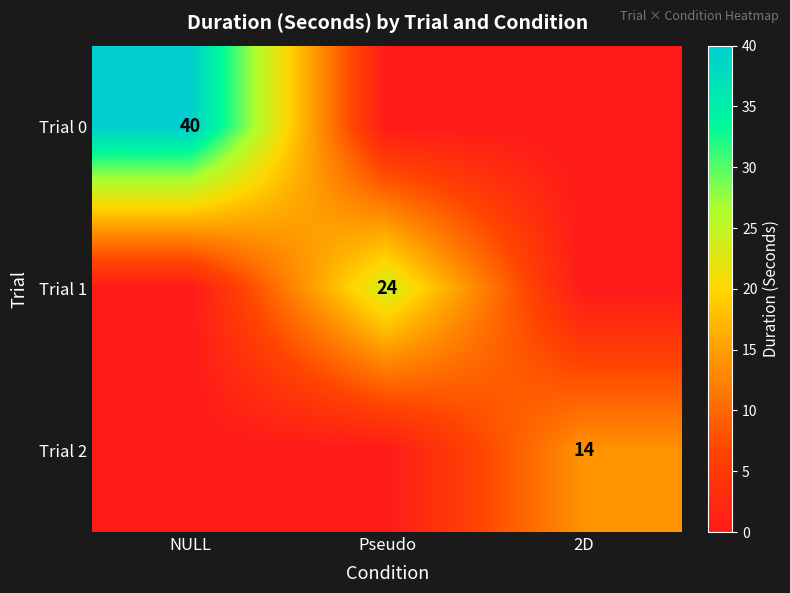

The value of Trial 0 at NULL is 70. True or false?

False